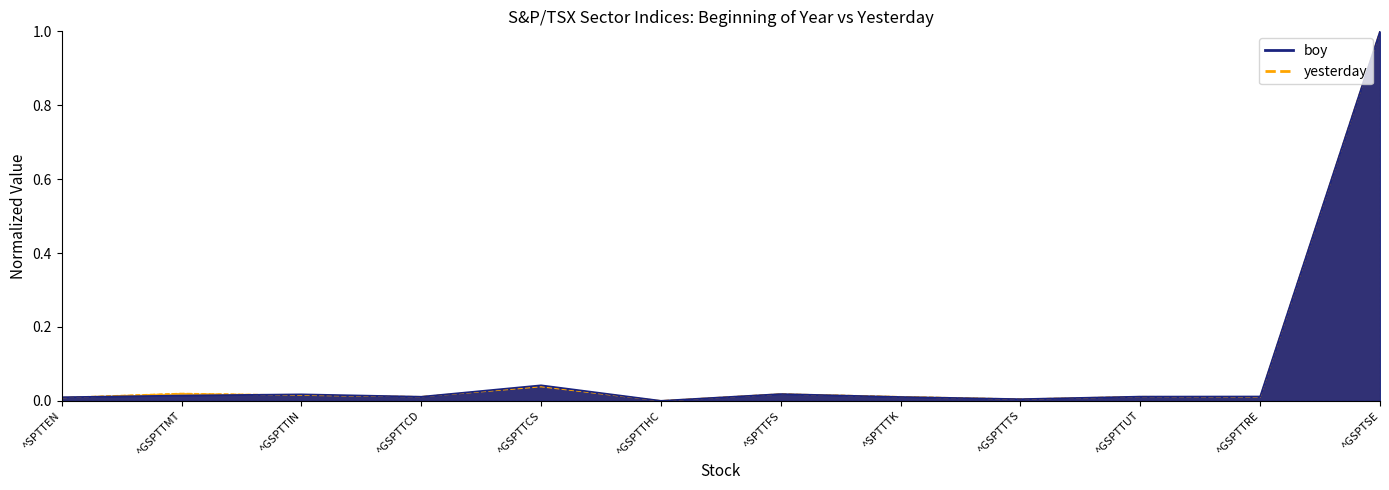

How many intersections are there between boy and yesterday?

5